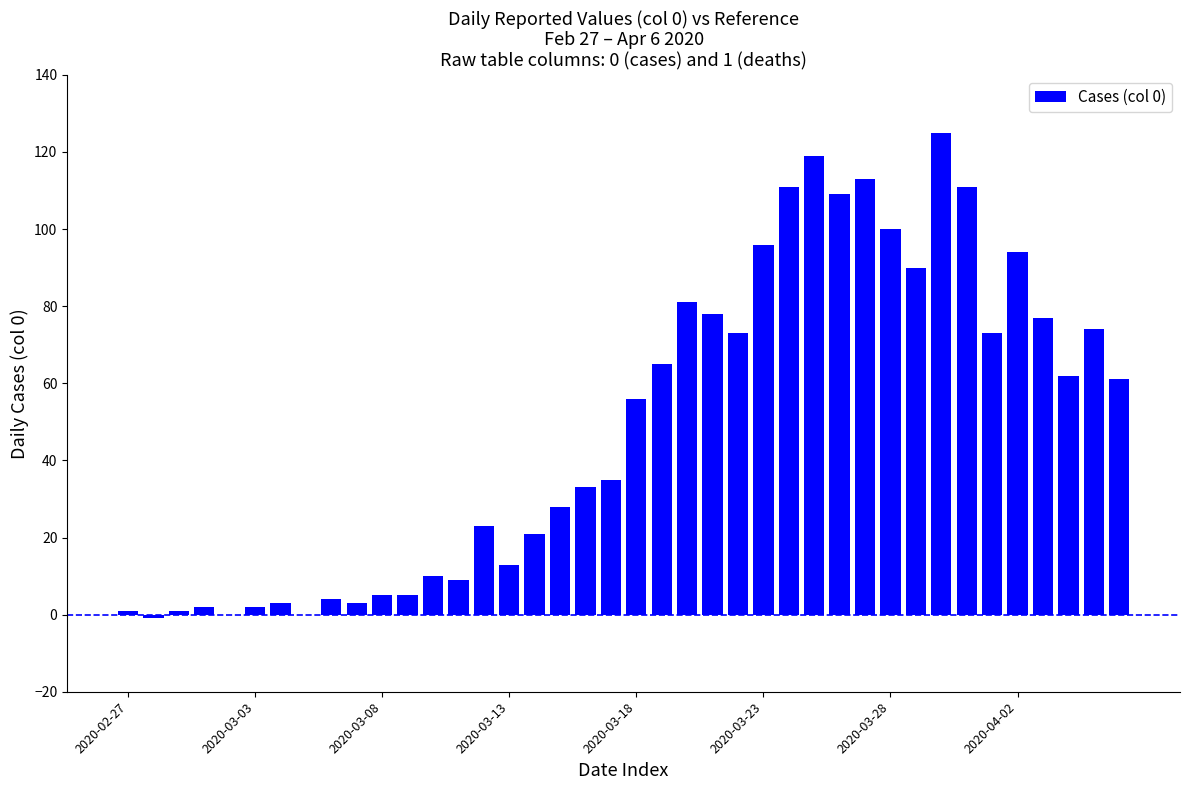

Are the bars horizontal?

No